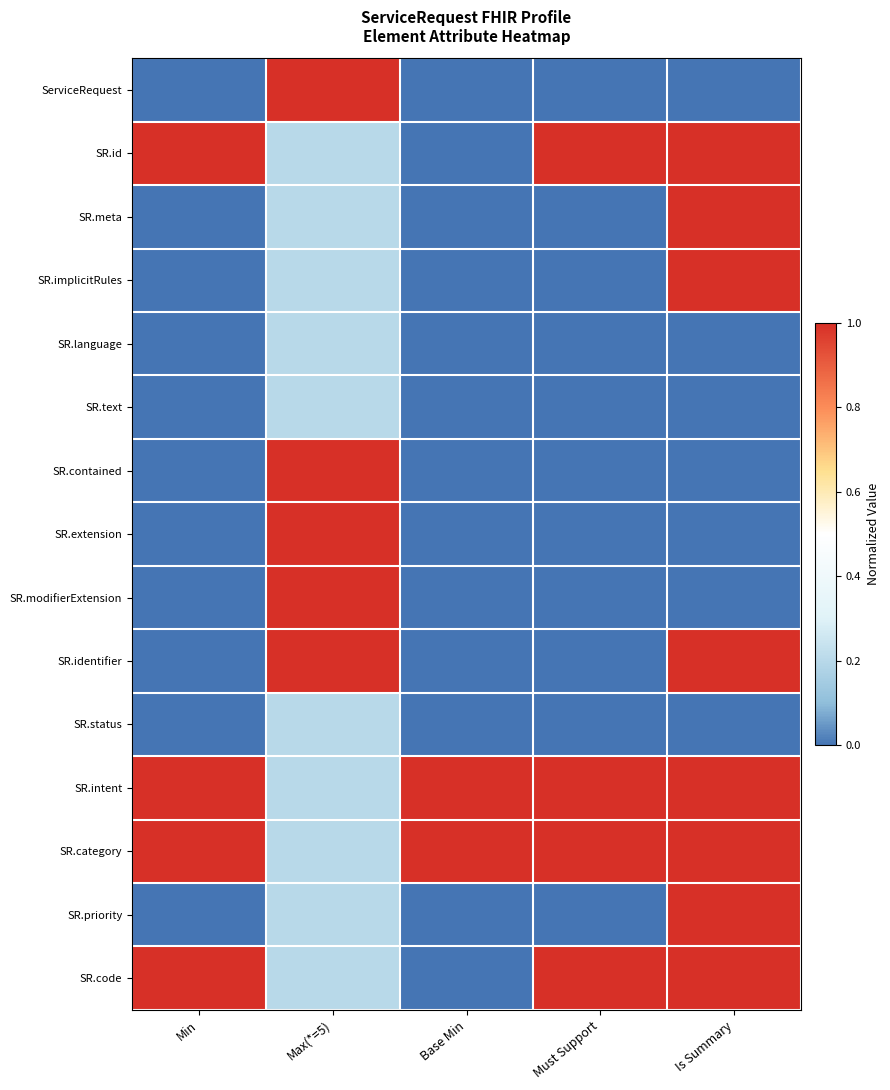

Reading left to right, extract all data points from this chart.

ServiceRequest: Min=0.0	Max(*=5)=1.0	Base Min=0.0	Must Support=0.0	Is Summary=0.0
SR.id: Min=1.0	Max(*=5)=0.2	Base Min=0.0	Must Support=1.0	Is Summary=1.0
SR.meta: Min=0.0	Max(*=5)=0.2	Base Min=0.0	Must Support=0.0	Is Summary=1.0
SR.implicitRules: Min=0.0	Max(*=5)=0.2	Base Min=0.0	Must Support=0.0	Is Summary=1.0
SR.language: Min=0.0	Max(*=5)=0.2	Base Min=0.0	Must Support=0.0	Is Summary=0.0
SR.text: Min=0.0	Max(*=5)=0.2	Base Min=0.0	Must Support=0.0	Is Summary=0.0
SR.contained: Min=0.0	Max(*=5)=1.0	Base Min=0.0	Must Support=0.0	Is Summary=0.0
SR.extension: Min=0.0	Max(*=5)=1.0	Base Min=0.0	Must Support=0.0	Is Summary=0.0
SR.modifierExtension: Min=0.0	Max(*=5)=1.0	Base Min=0.0	Must Support=0.0	Is Summary=0.0
SR.identifier: Min=0.0	Max(*=5)=1.0	Base Min=0.0	Must Support=0.0	Is Summary=1.0
SR.status: Min=0.0	Max(*=5)=0.2	Base Min=0.0	Must Support=0.0	Is Summary=0.0
SR.intent: Min=1.0	Max(*=5)=0.2	Base Min=1.0	Must Support=1.0	Is Summary=1.0
SR.category: Min=1.0	Max(*=5)=0.2	Base Min=1.0	Must Support=1.0	Is Summary=1.0
SR.priority: Min=0.0	Max(*=5)=0.2	Base Min=0.0	Must Support=0.0	Is Summary=1.0
SR.code: Min=1.0	Max(*=5)=0.2	Base Min=0.0	Must Support=1.0	Is Summary=1.0